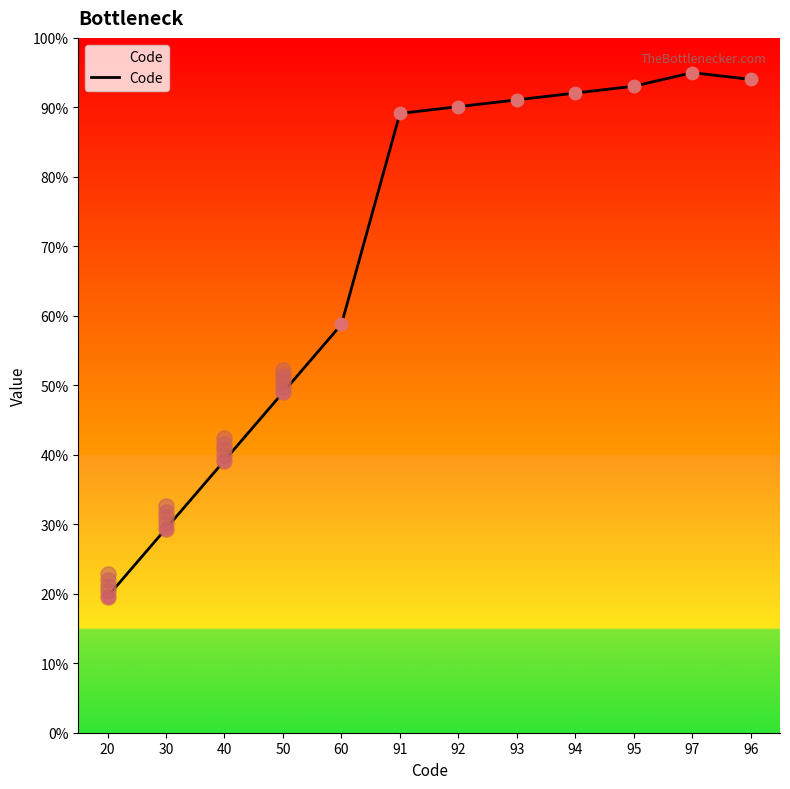

What is the ratio of the value at 20 to the value at 40?

0.5